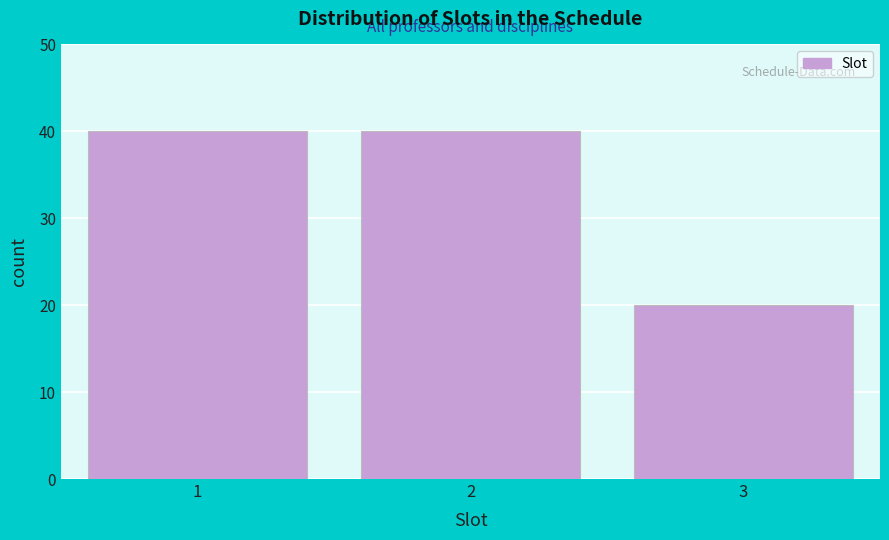

What is the height of the bar covering 2.5 to 3.5 on the x-axis? The values are not printed on the chart, so give them approximately, as read against the axis.

20